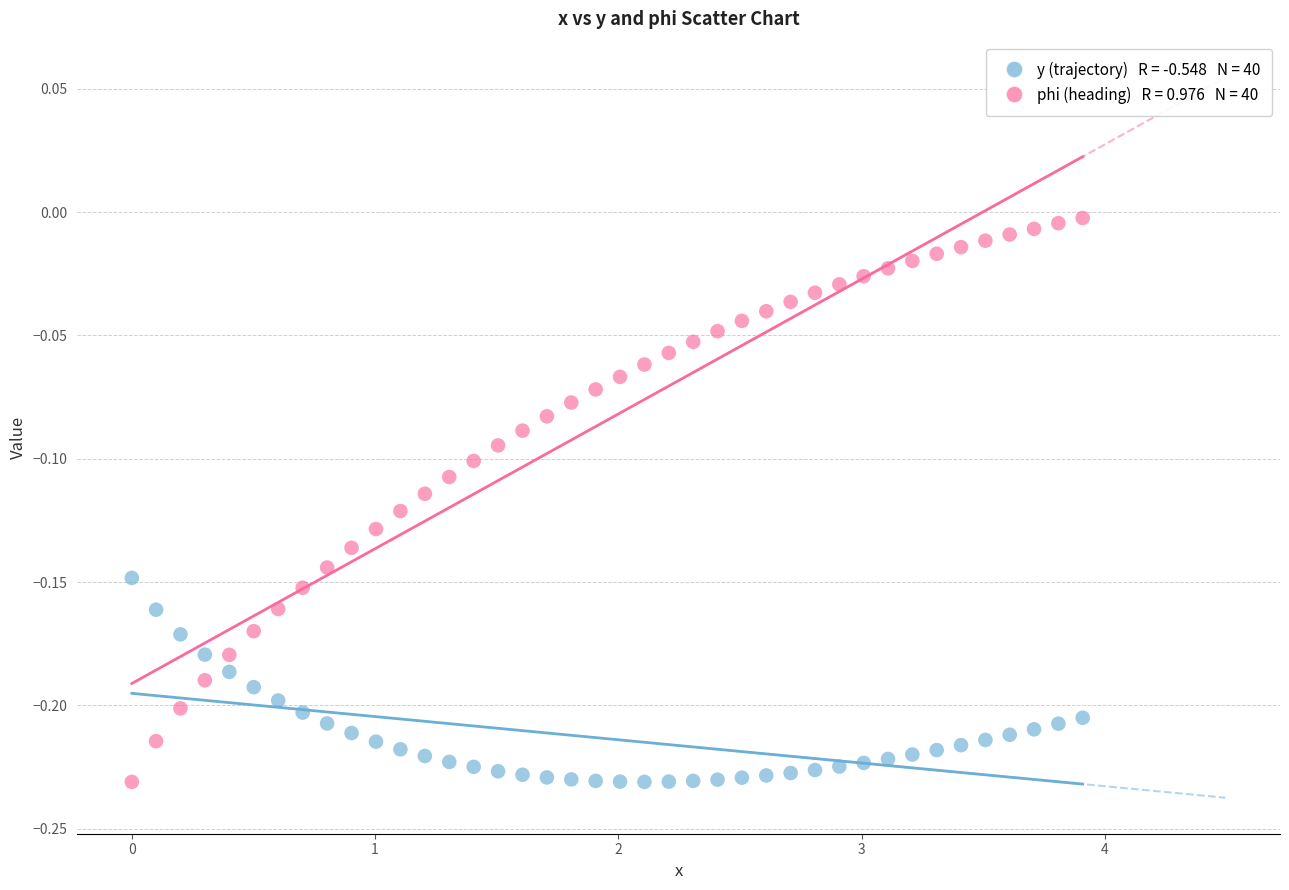

Across all data points, what is the range of X values (max minus min)?

3.9